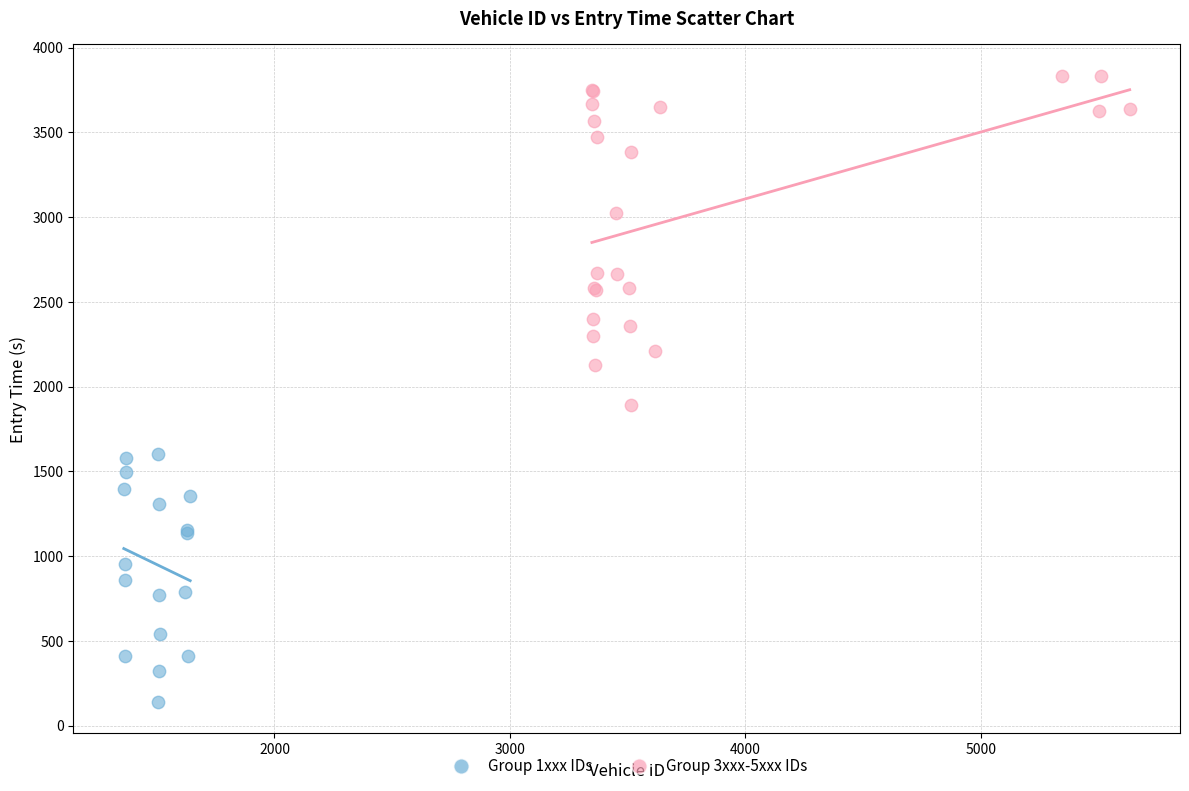

Which series contains the lowest Y value?

Group 1xxx IDs